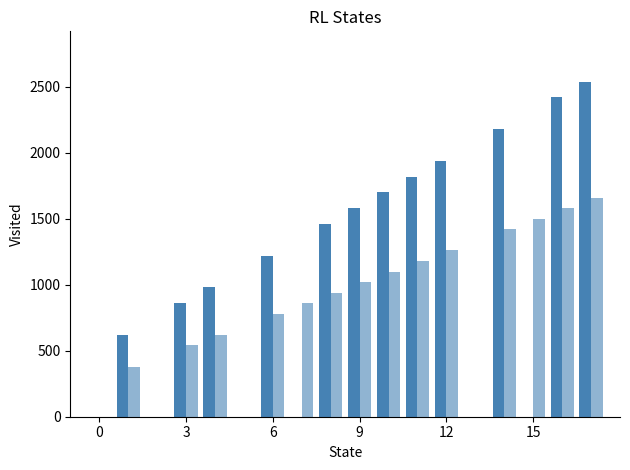

How many categories are shown in the chart?

18